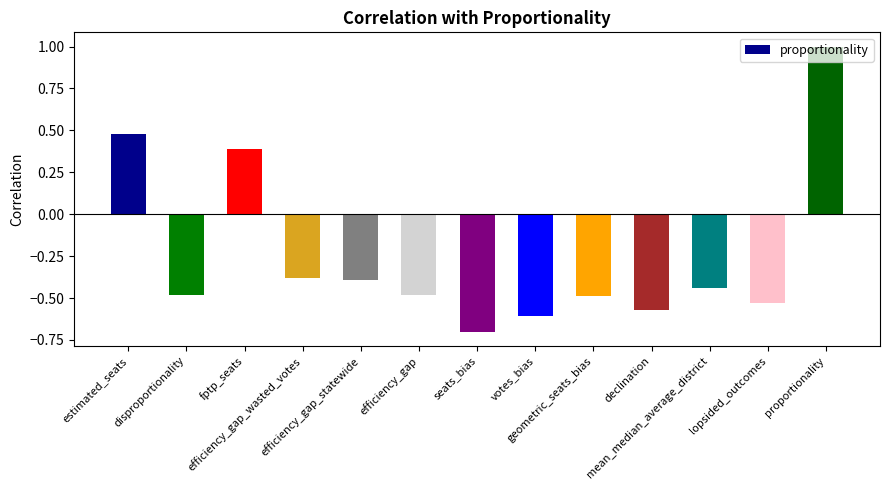

What position from the right is disproportionality?

12